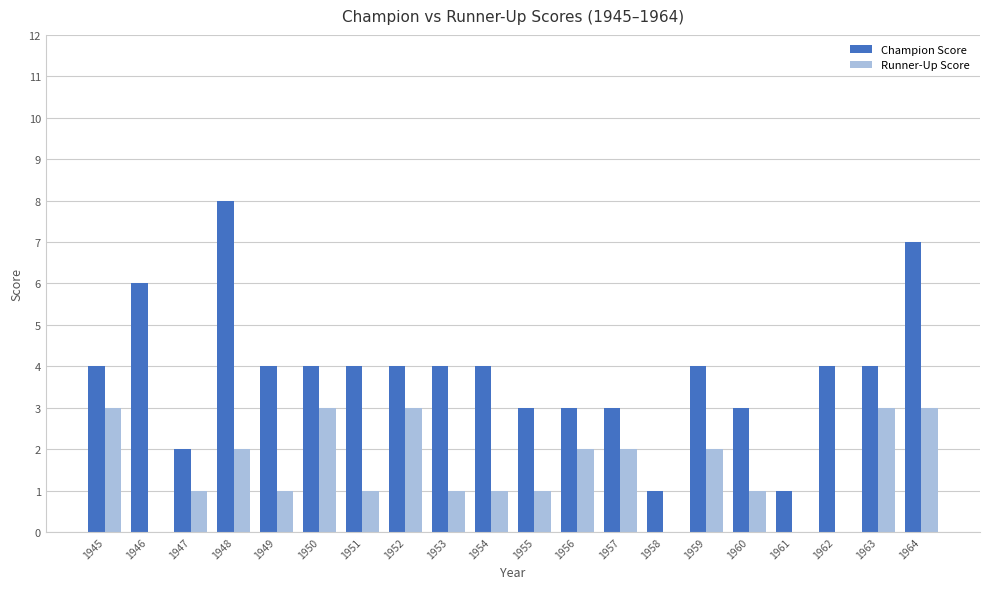

Reading left to right, transcribe all the data shown in this chart.

Champion Score: 4	6	2	8	4	4	4	4	4	4	3	3	3	1	4	3	1	4	4	7
Runner-Up Score: 3	0	1	2	1	3	1	3	1	1	1	2	2	0	2	1	0	0	3	3